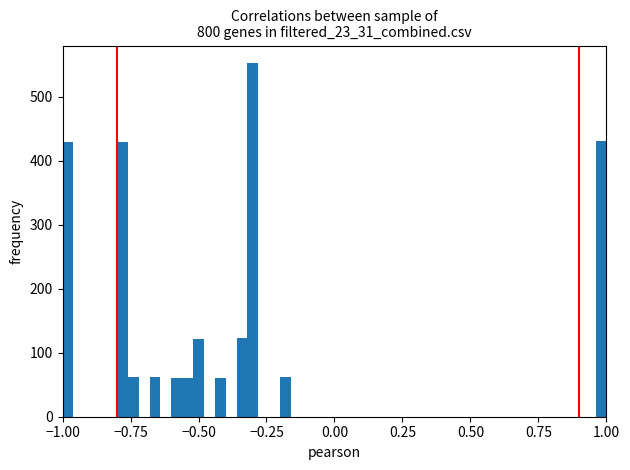

Read against the x-axis, roughly where is the centre of the tallest bar?

-0.30